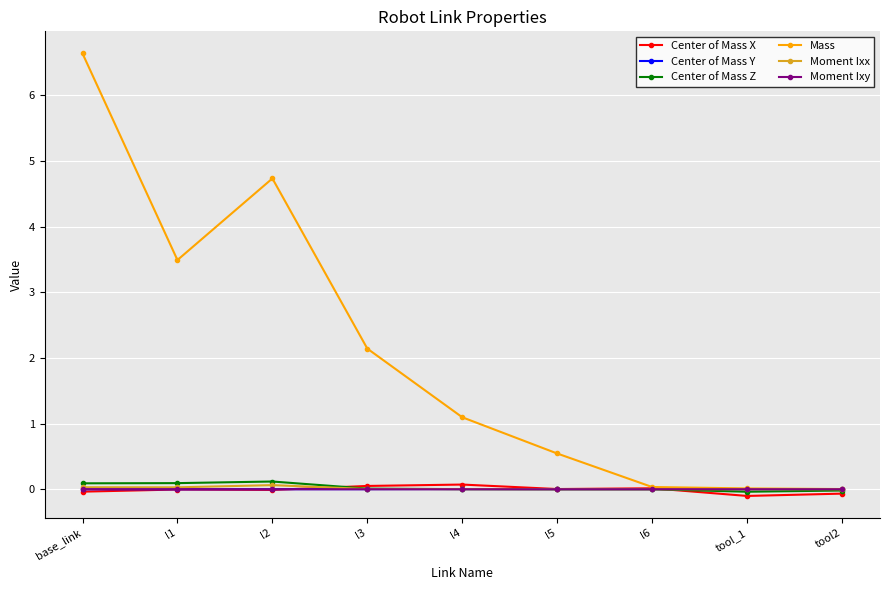

At how many categories does at least one series exceed 1?

5